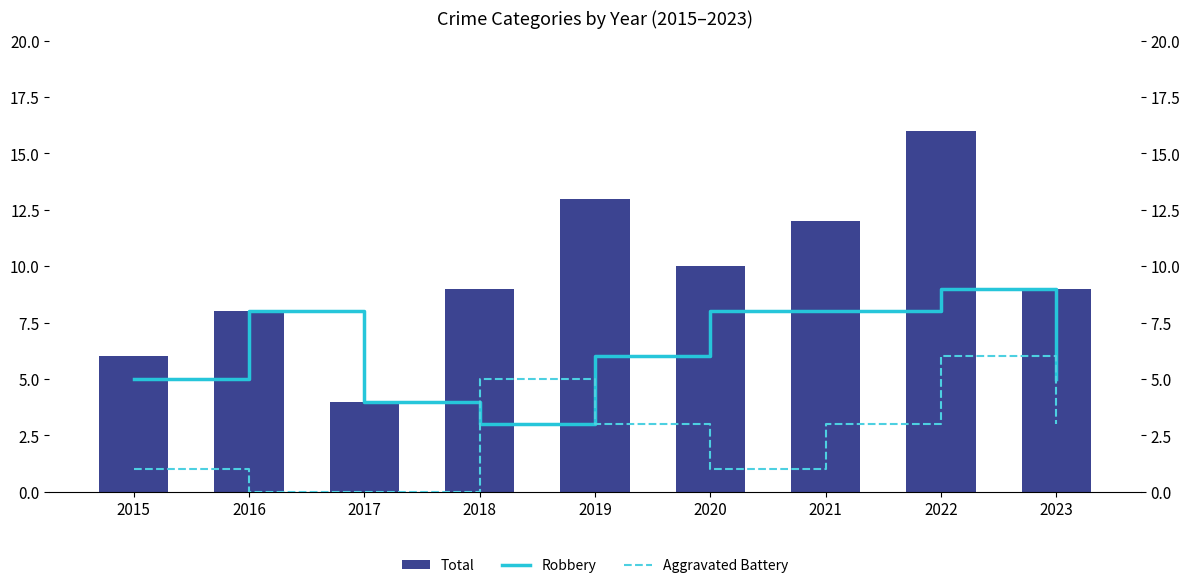

What is the sum of all Robbery values?

56